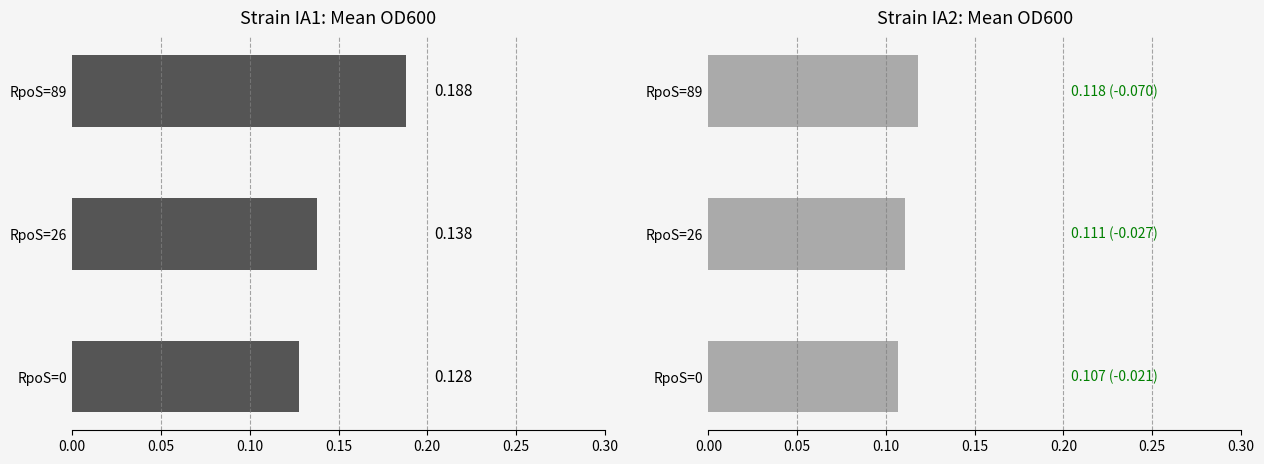

Between RpoS=0 and RpoS=89, which series saw the biggest shift?

IA1